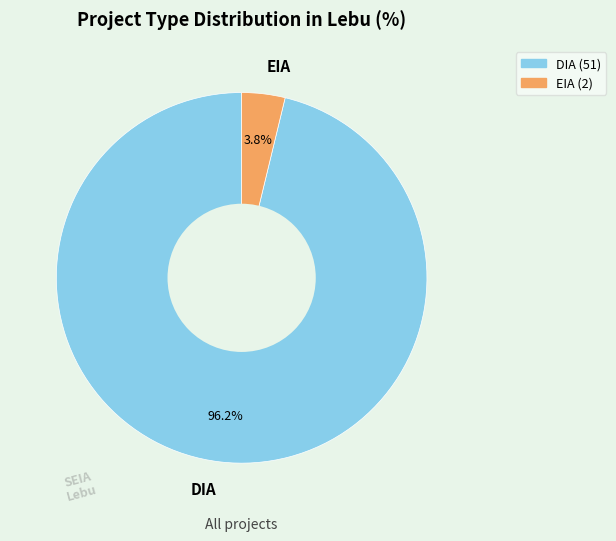

Is it true that EIA is 30% of the pie?

False